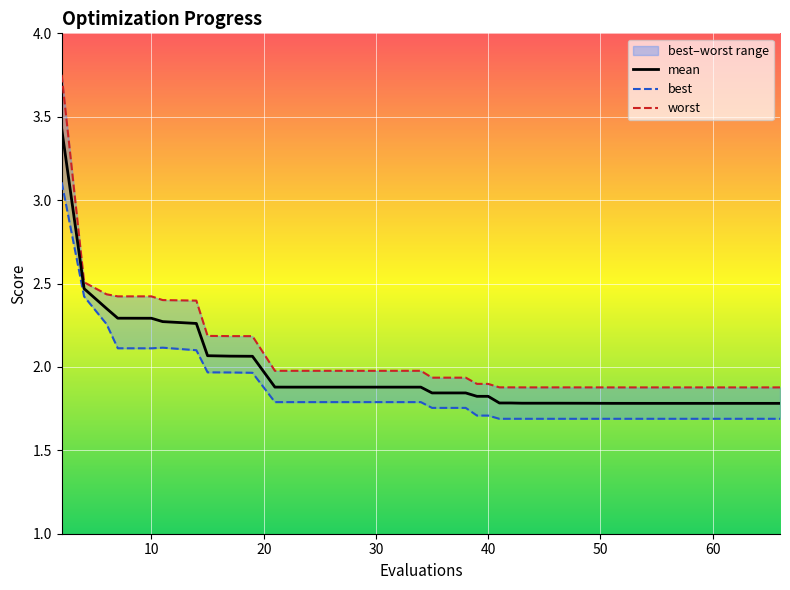

Is it true that mean equals 2.3 at 10?

True